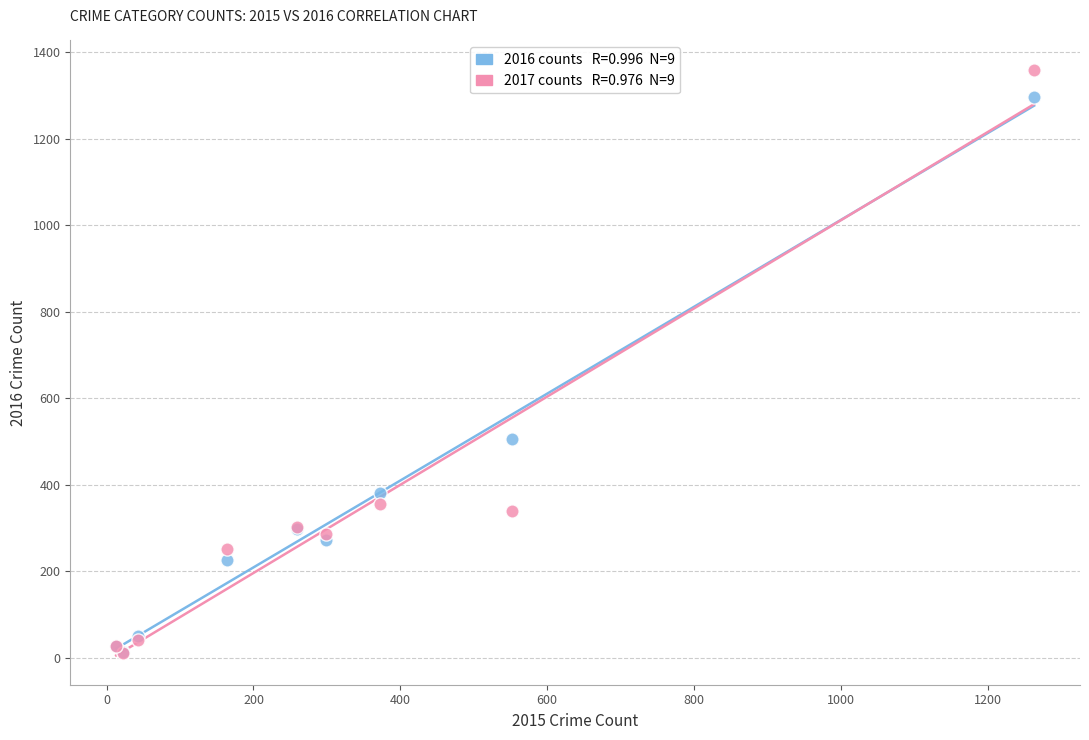

Across all series, what Y value is closest to 685?

505